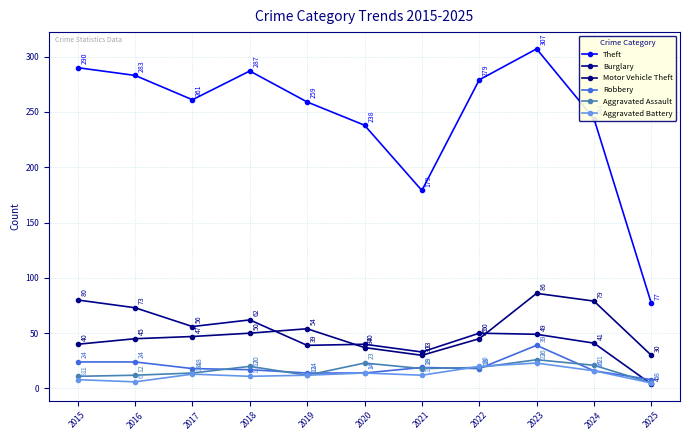

At which category does Aggravated Battery reach its first local valley?

2016